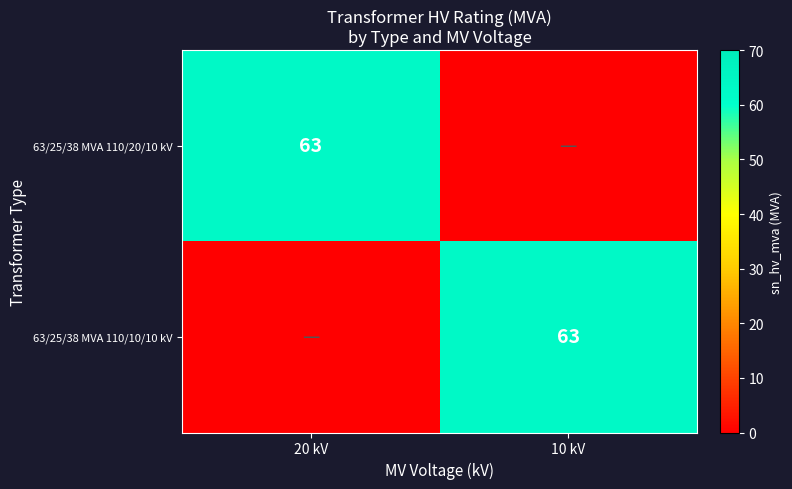

True or false: 63/25/38 MVA 110/20/10 kV has a value of 107 at 20 kV.

False